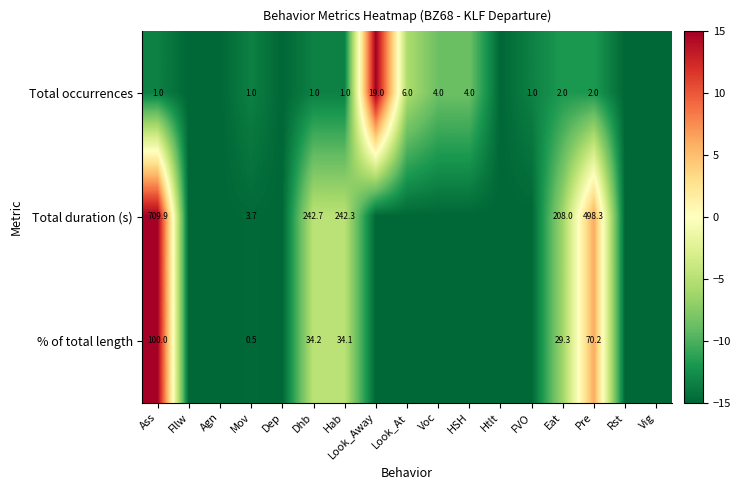

True or false: Total occurrences has a value of 1.4 at Hab.

False